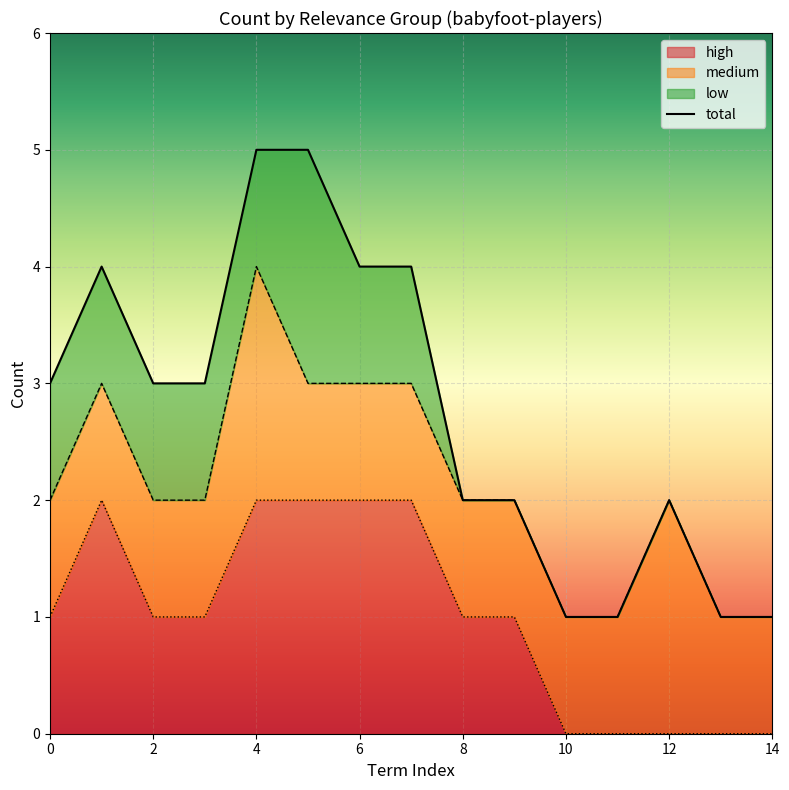

The high series shows 1 at 10. True or false?

False